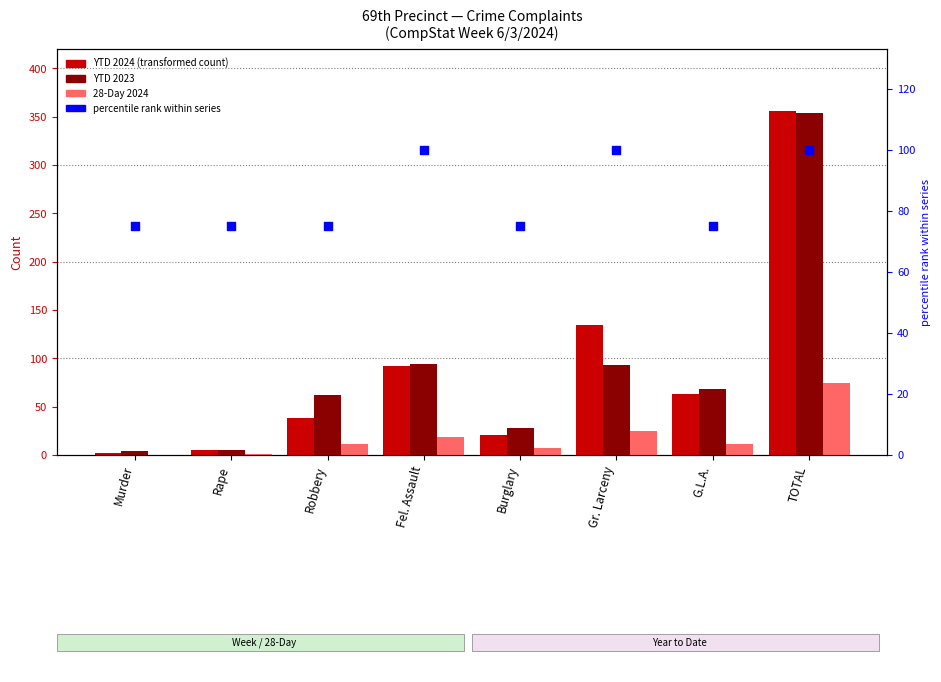

At which category is the sum across all series the highest?

TOTAL